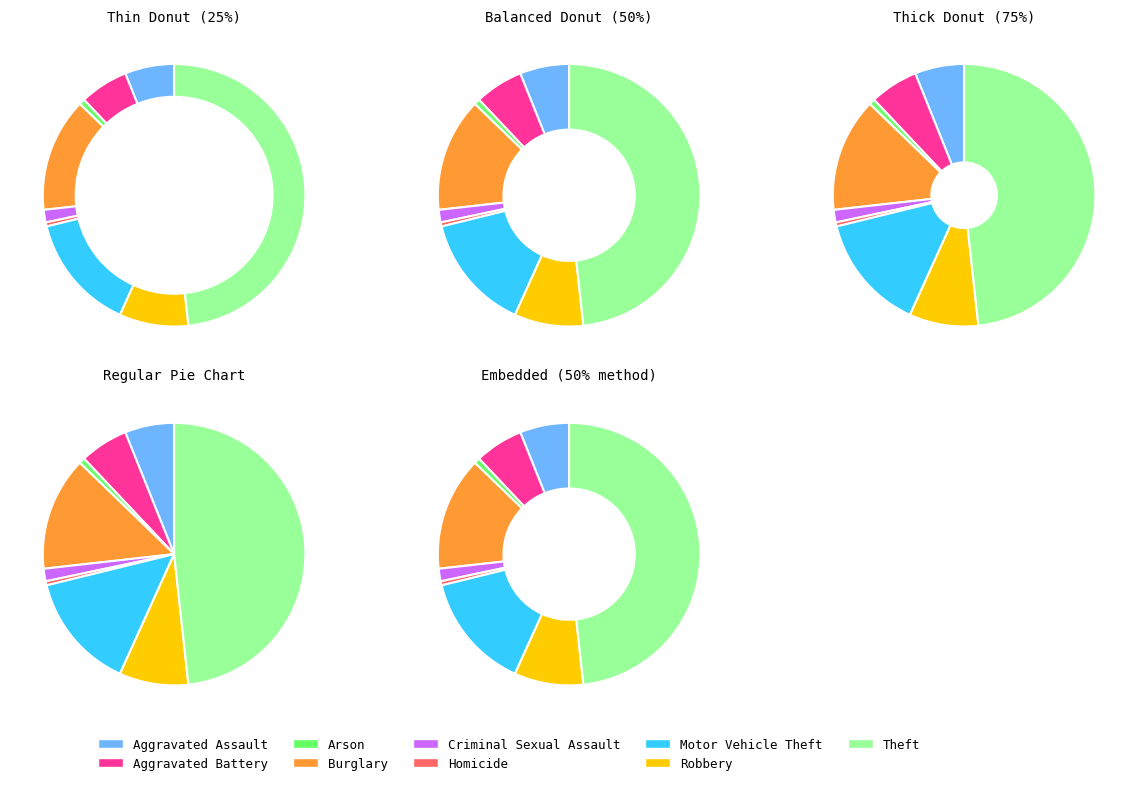

To the nearest percent, what is the difference between the largest and smallest slice percentages?

48%